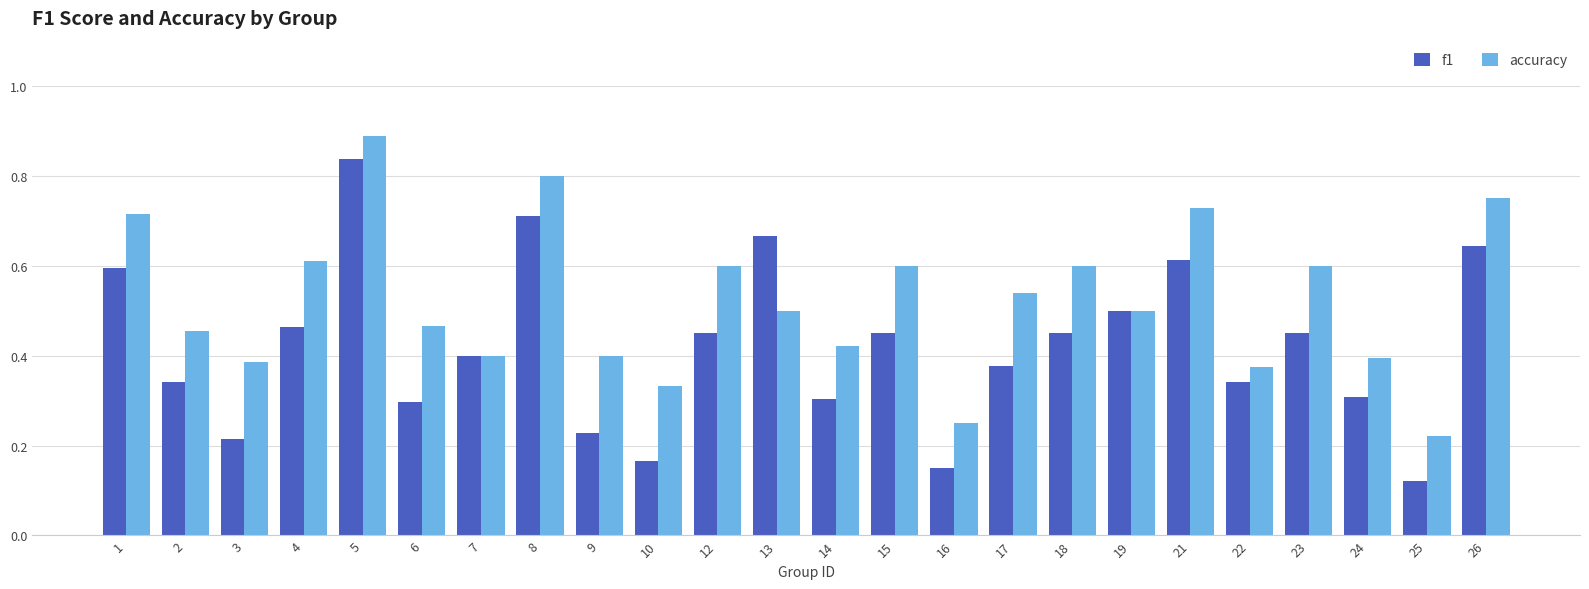

The f1 series shows 0.2 at 12. True or false?

False